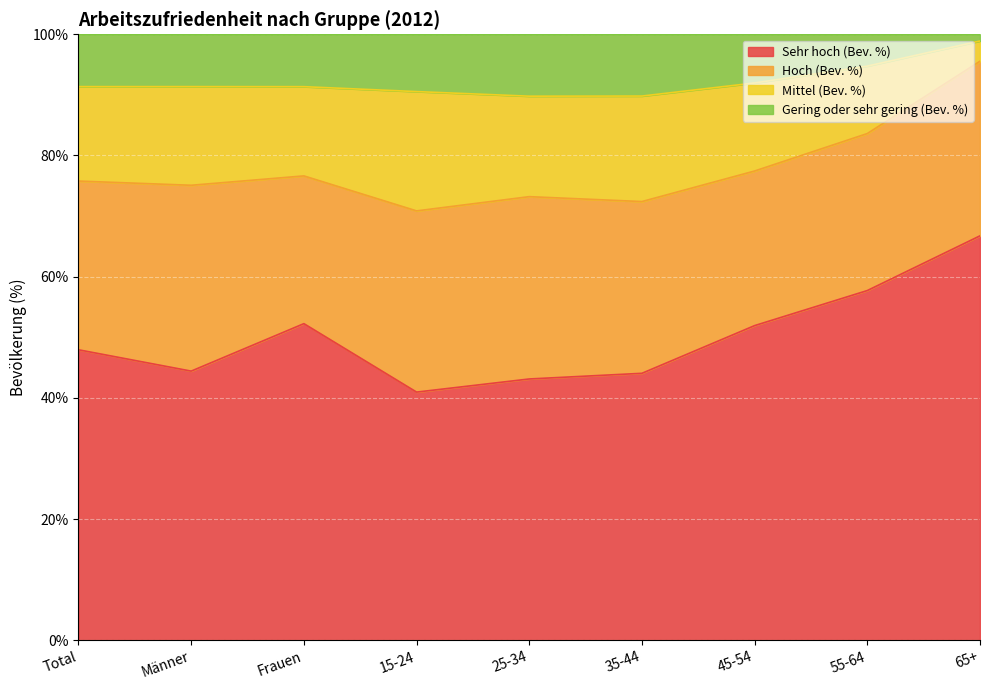

What is the total value across all series at 45-54?

100.0